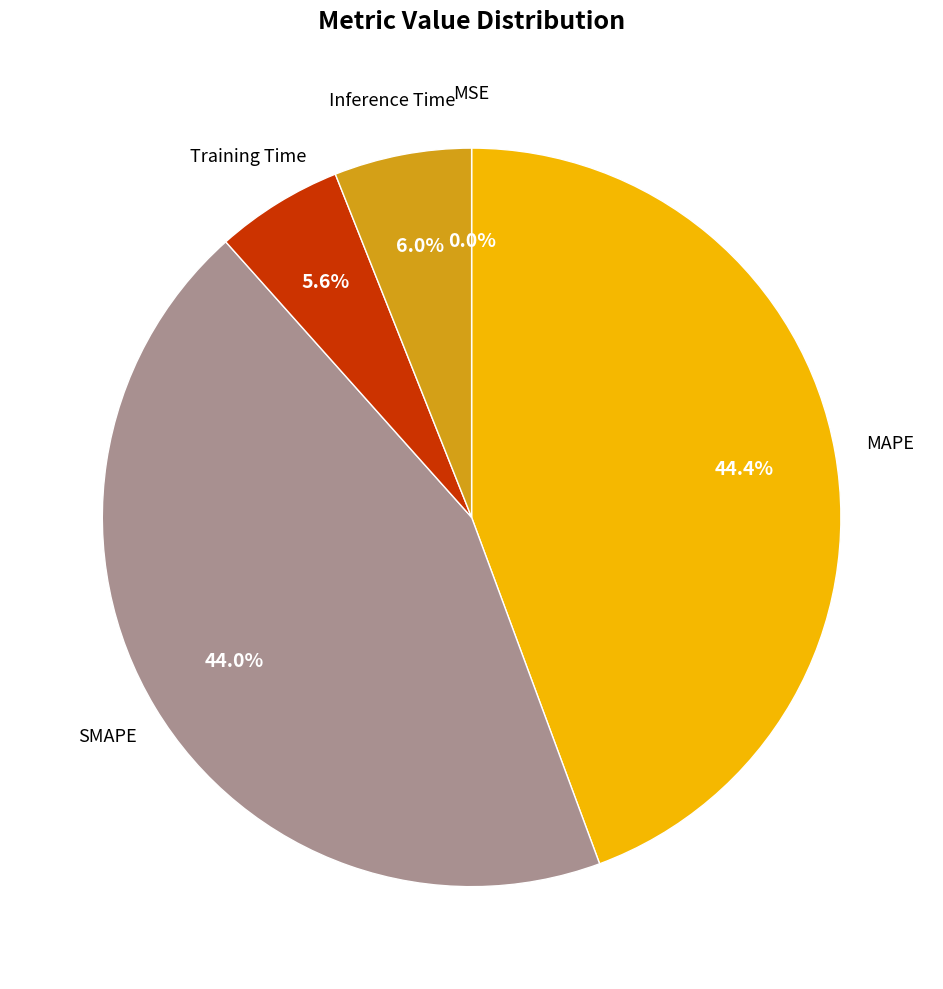

Does any single category account for the majority?

No